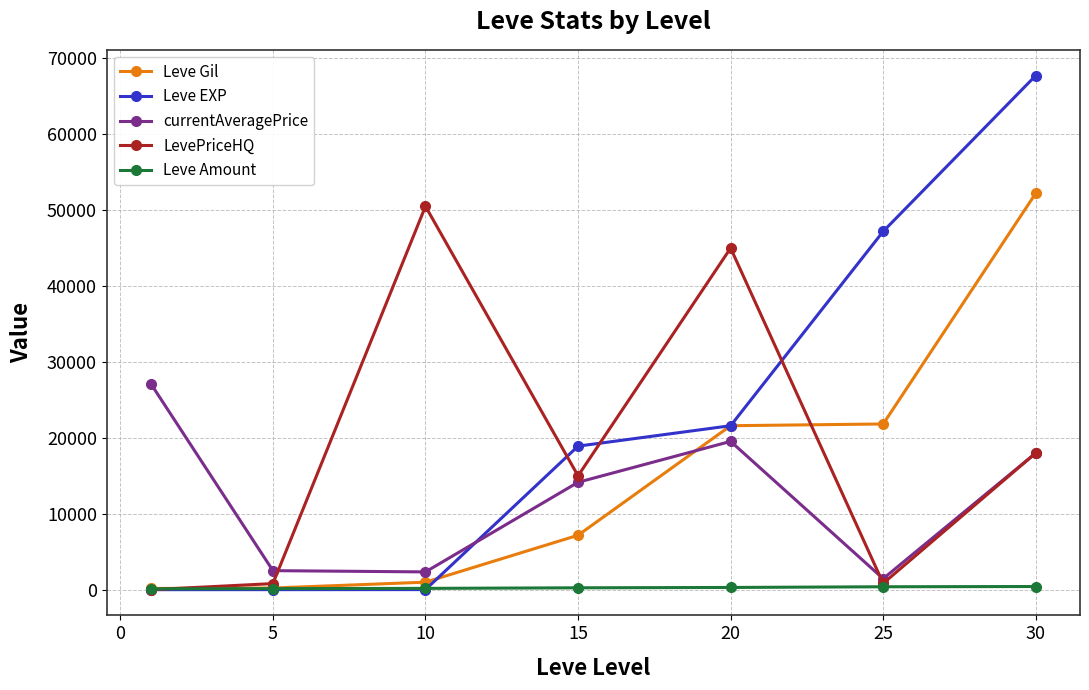

Which series has the widest spread of values?

Leve EXP